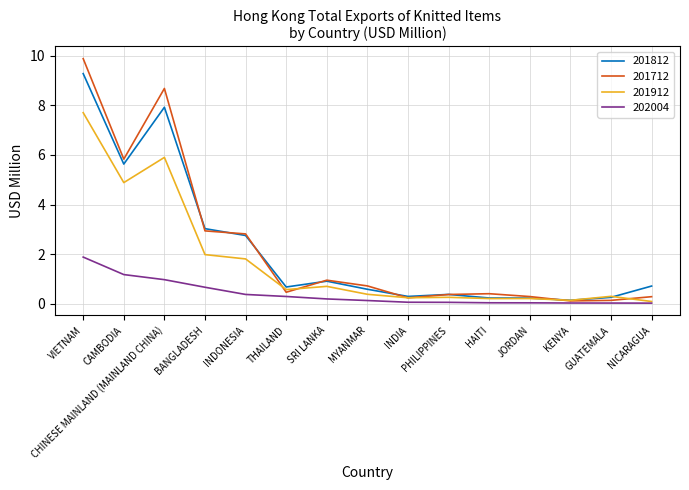

Which series has the largest range (max minus min)?

201712